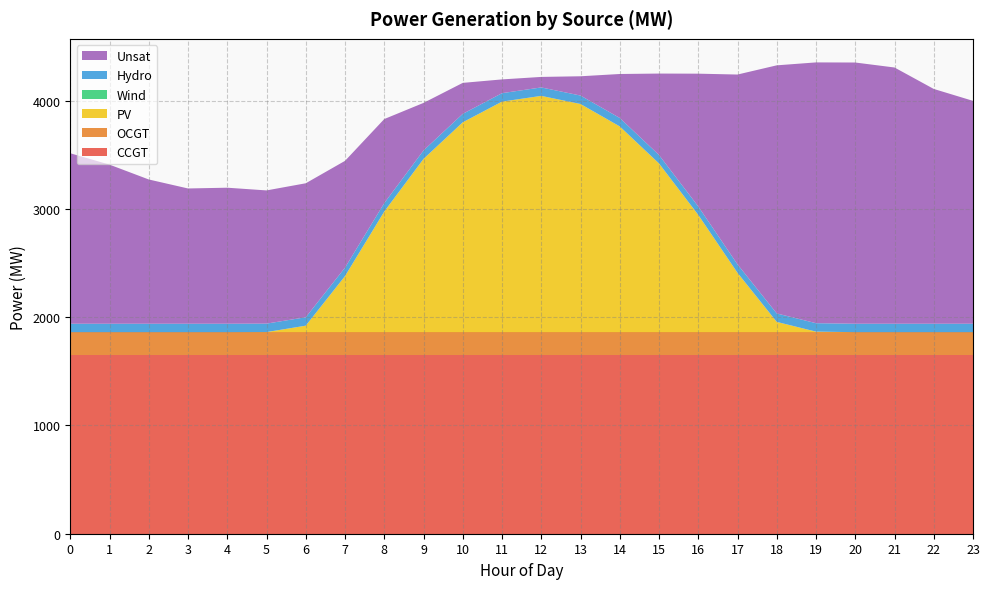

Reading left to right, what are all the values shown in this chart?

CCGT: 0=1651	1=1651	2=1651	3=1651	4=1651	5=1651	6=1651	7=1651	8=1651	9=1651	10=1651	11=1651	12=1651	13=1651	14=1651	15=1651	16=1651	17=1651	18=1651	19=1651	20=1651	21=1651	22=1651	23=1651
OCGT: 0=210	1=210	2=210	3=210	4=210	5=210	6=210	7=210	8=210	9=210	10=210	11=210	12=210	13=210	14=210	15=210	16=210	17=210	18=210	19=210	20=210	21=210	22=210	23=210
PV: 0=0	1=0	2=0	3=0	4=0	5=1	6=60	7=518	8=1114	9=1600	10=1938	11=2129	12=2182	13=2107	14=1900	15=1558	16=1083	17=548	18=95	19=5	20=0	21=0	22=0	23=0
Wind: 0=0	1=0	2=0	3=0	4=0	5=0	6=0	7=0	8=0	9=0	10=0	11=0	12=0	13=0	14=0	15=0	16=0	17=0	18=0	19=0	20=0	21=0	22=0	23=0
Hydro: 0=78	1=78	2=78	3=78	4=78	5=78	6=78	7=78	8=78	9=78	10=78	11=78	12=78	13=78	14=78	15=78	16=78	17=78	18=78	19=78	20=78	21=78	22=78	23=78
Unsat: 0=1574	1=1469	2=1332	3=1249	4=1256	5=1230	6=1237	7=986	8=776	9=439	10=286	11=127	12=97	13=178	14=406	15=752	16=1226	17=1753	18=2291	19=2408	20=2412	21=2366	22=2168	23=2058